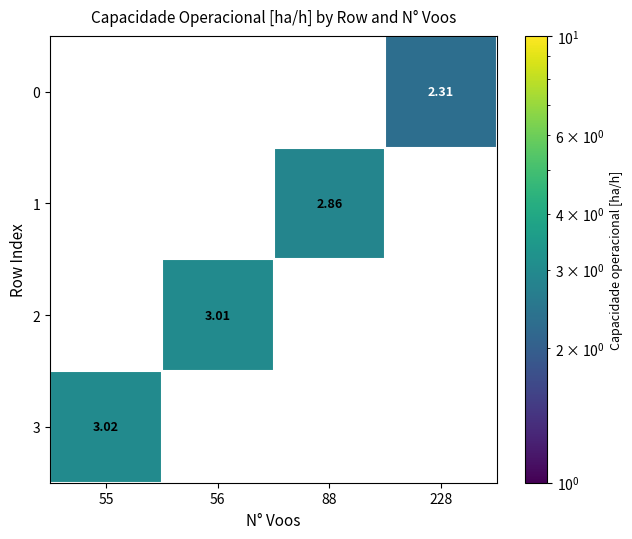

Is the value of 1 at 55 greater than the value of 2 at 56?

No